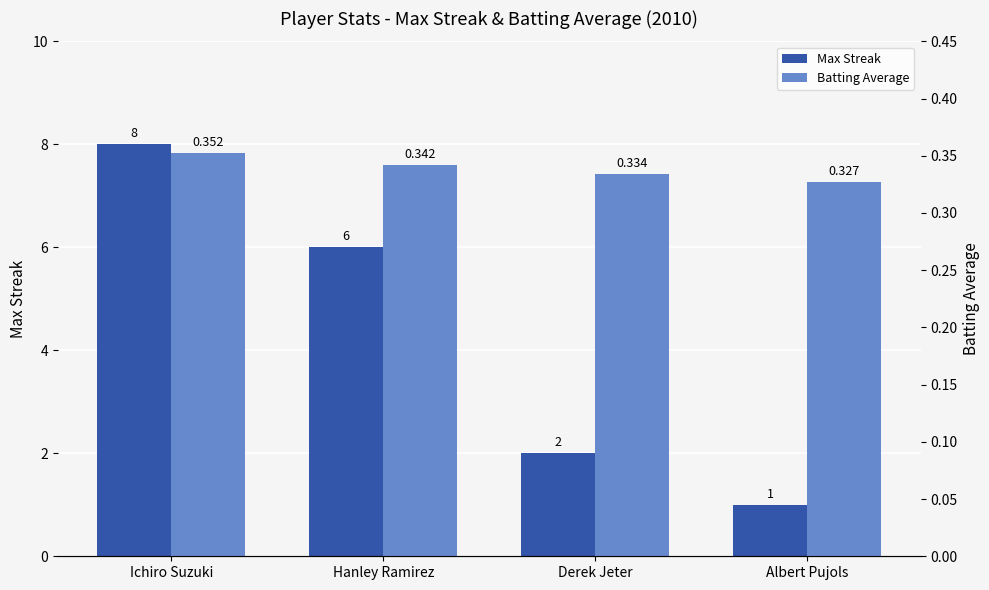

Where does the Max Streak series first go above 6?

Ichiro Suzuki